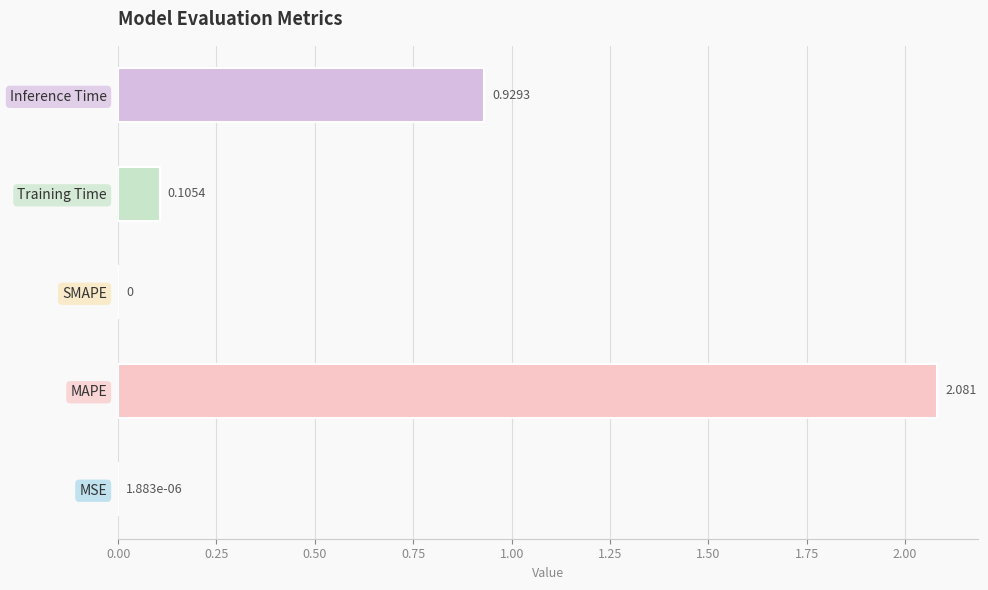

At which category does the chart reach its peak across all series?

MAPE